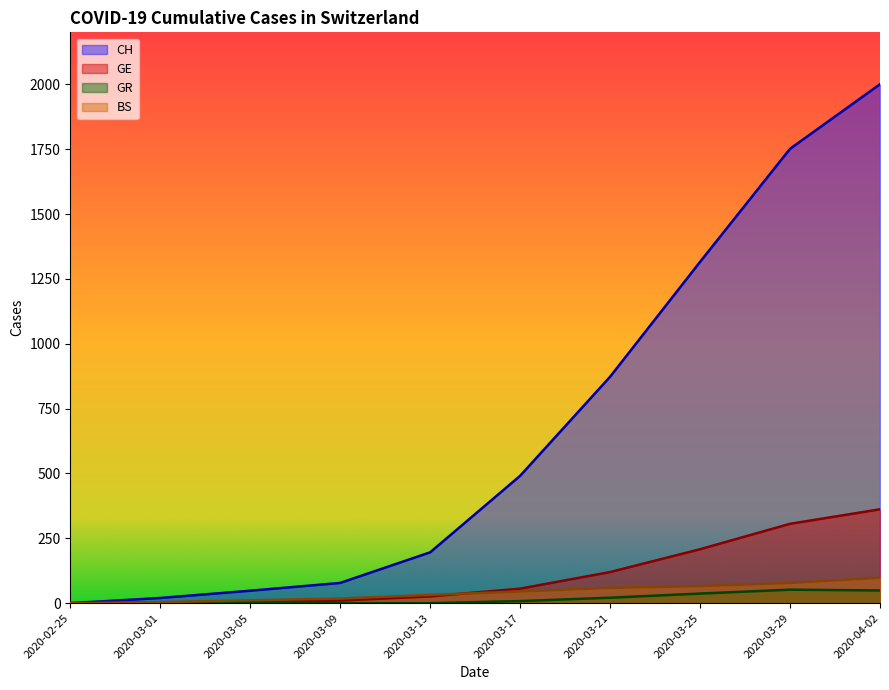

The value of GE at 2020-04-02 is 362. True or false?

True